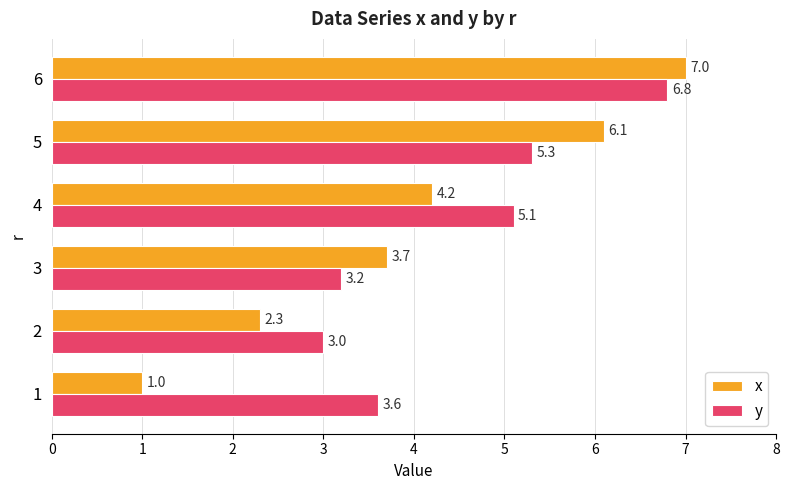

Rank the series at 5 from highest to lowest value.

x, y